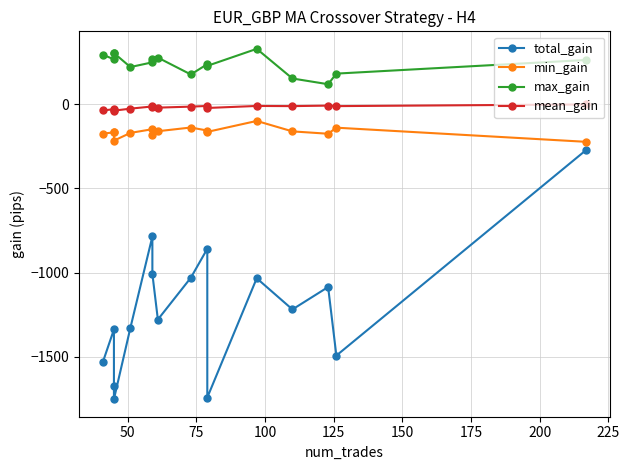

What is the smallest value displayed?

-1751